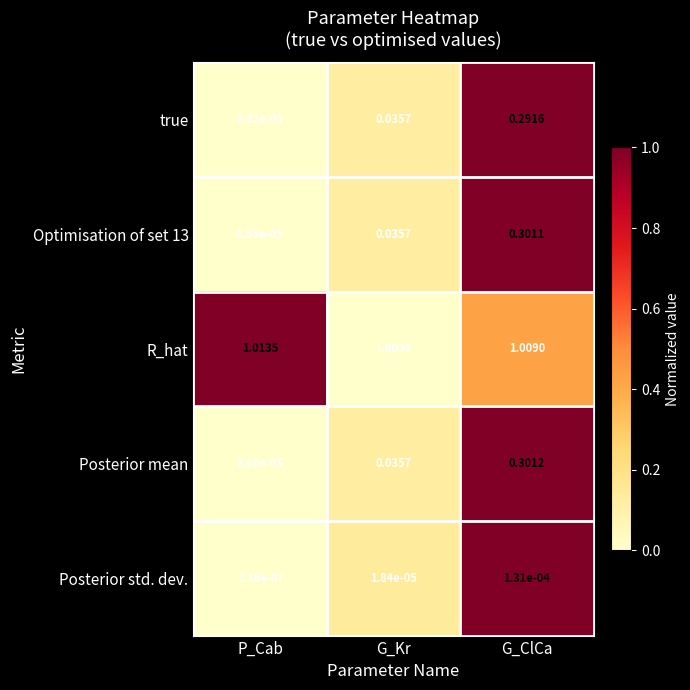

At which label is R_hat closest to 1?

G_Kr